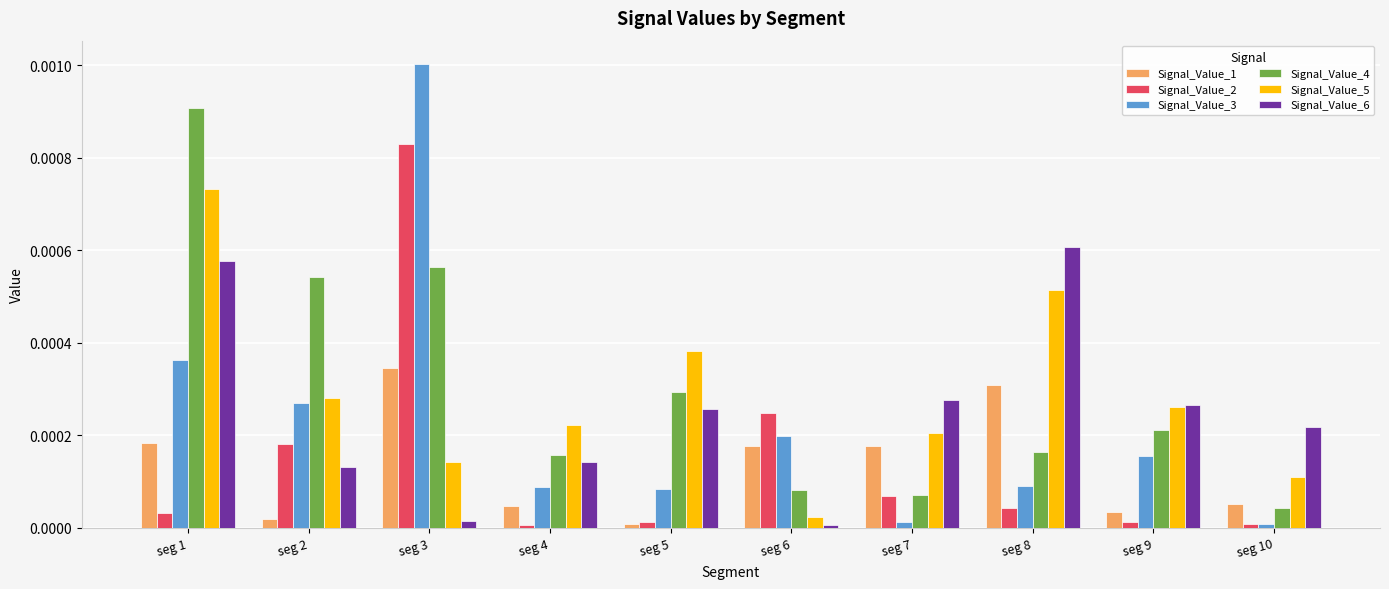

Is it true that Signal_Value_1 equals 0.0 at seg 3?

True